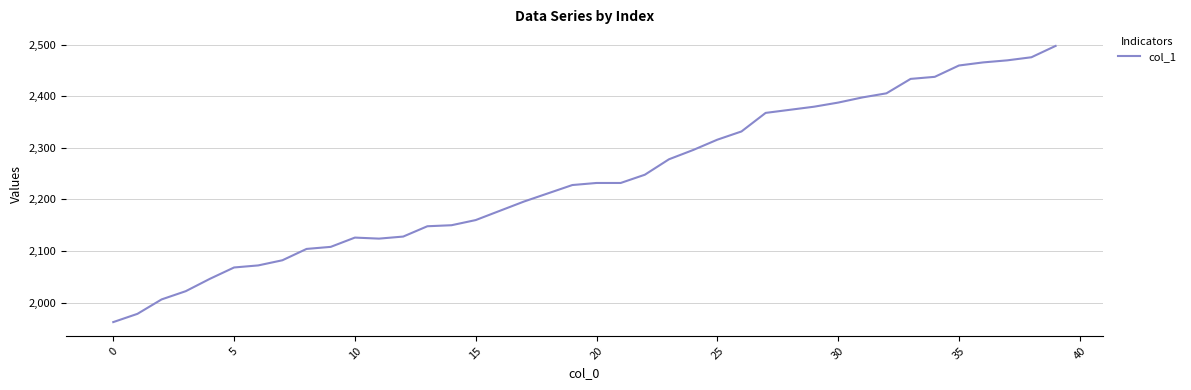

What is the maximum value shown in the chart?

2498